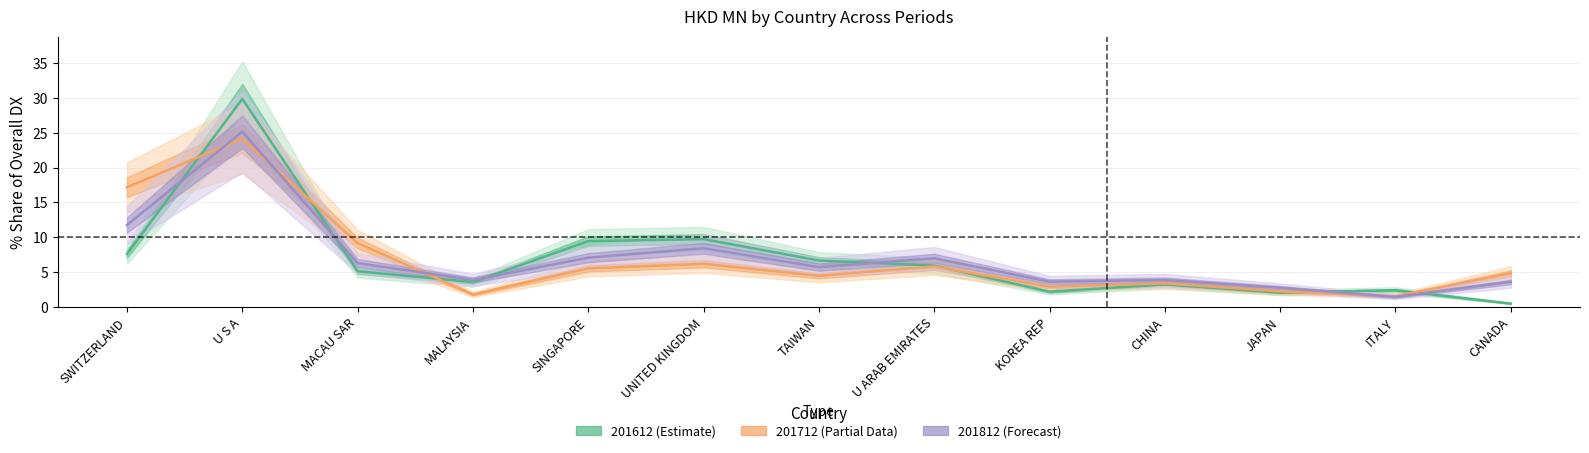

At how many categories does at least one series exceed 7?

5